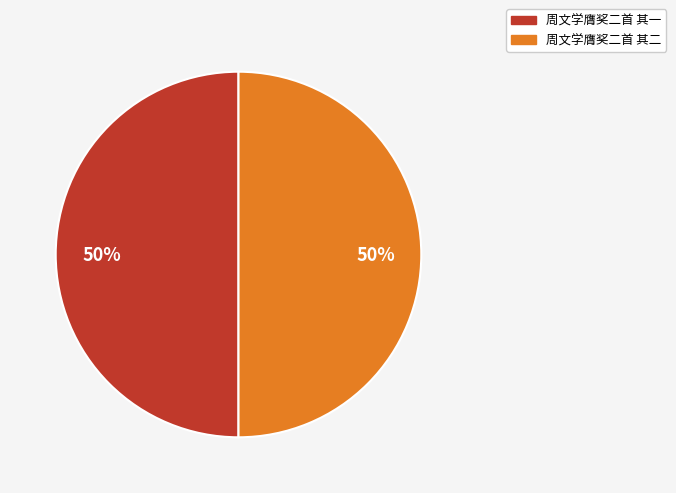

To the nearest percent, what portion does 周文学膺奖二首 其二 represent?

50%